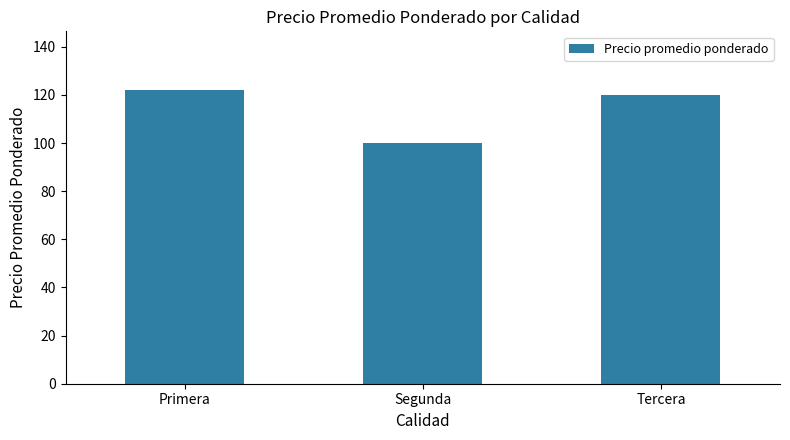

List the labels in order of value, smallest first.

Segunda, Tercera, Primera